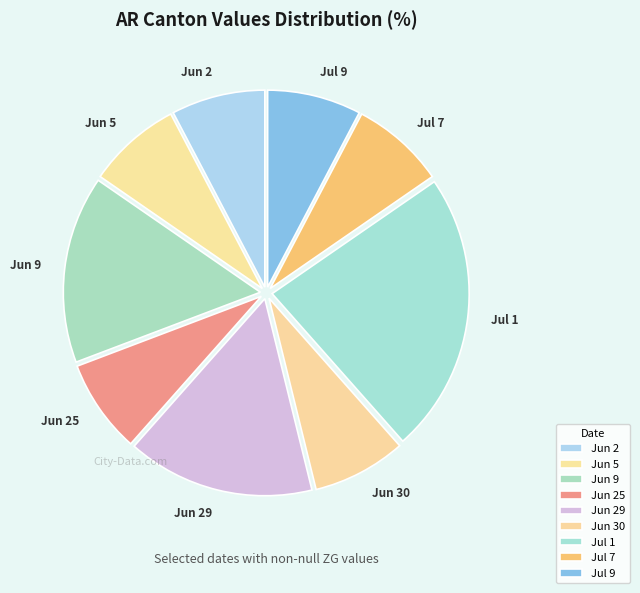

How many slices are in this pie chart?

9